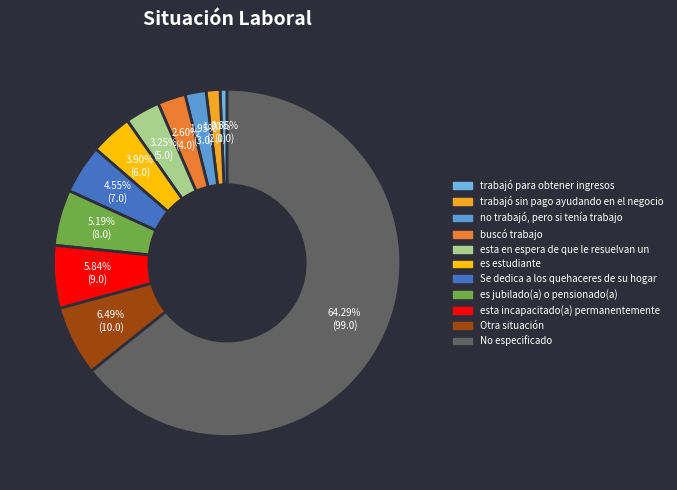

How many segments does this pie chart have?

11